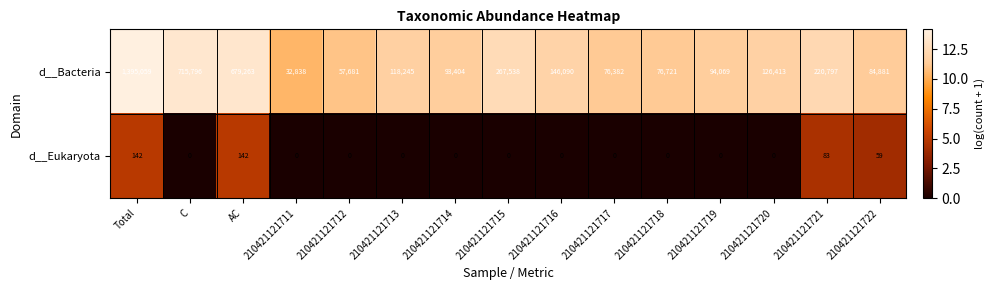

At which category is the sum across all series the highest?

Total